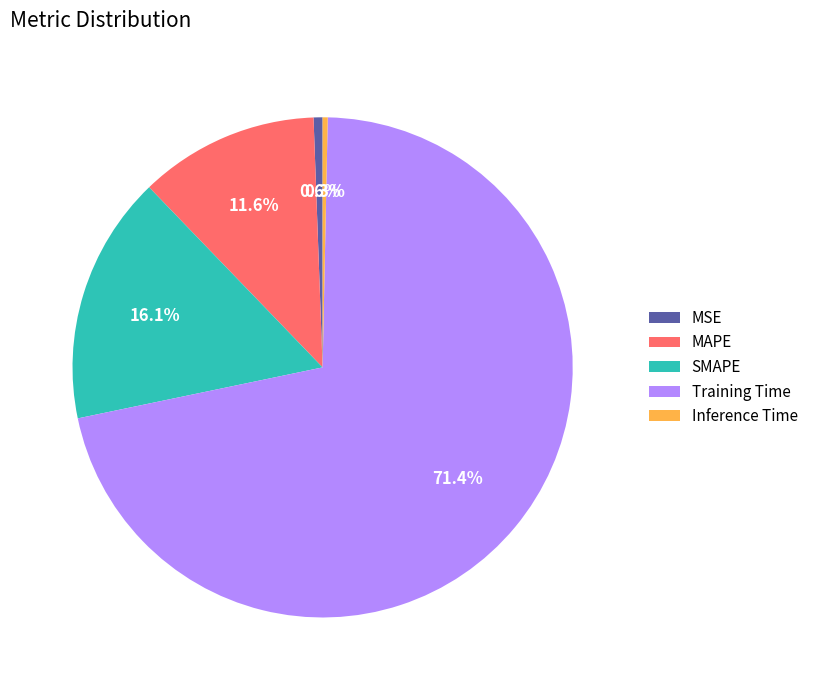

Is it true that MSE is 12% of the pie?

False